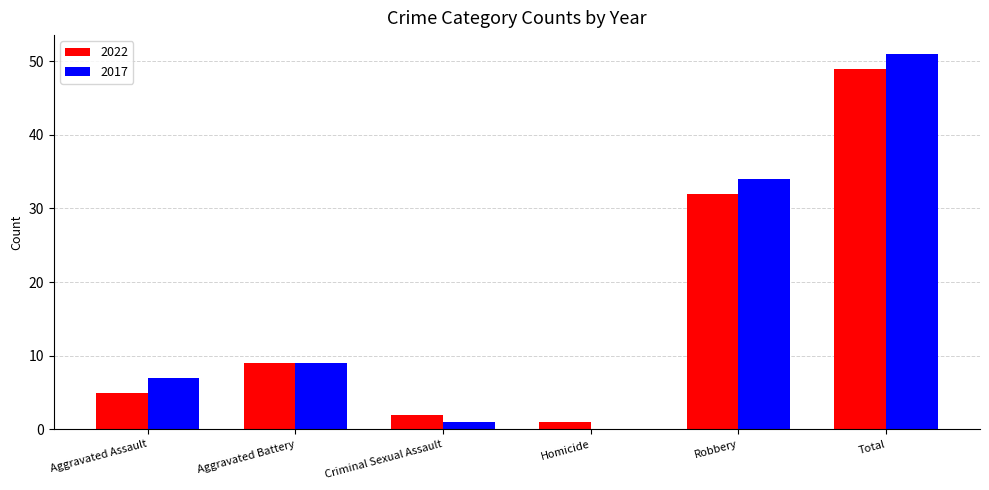

The 2022 series shows 49 at Total. True or false?

True